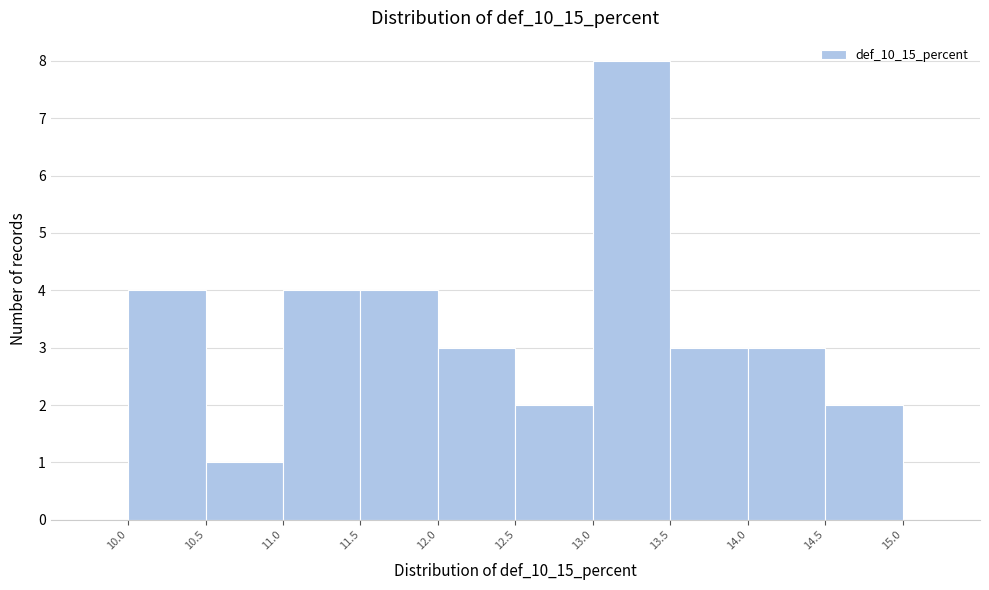

Which range on the x-axis has the tallest bar?

13.0 to 13.5